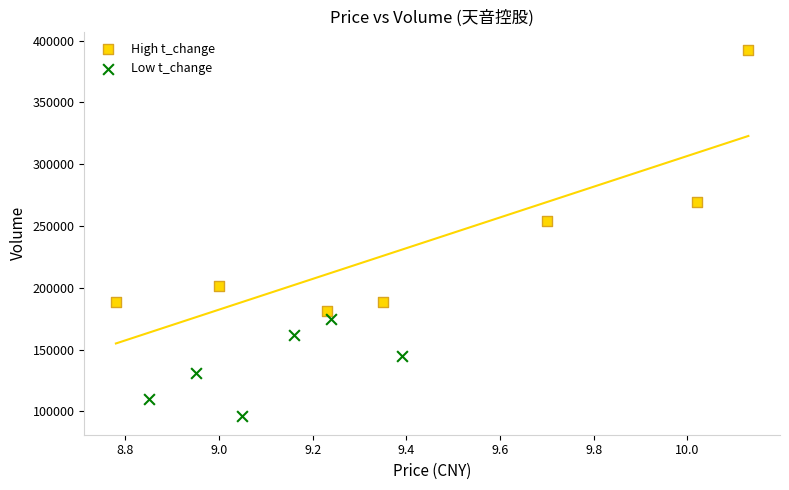

Which series contains the highest Y value?

High t_change